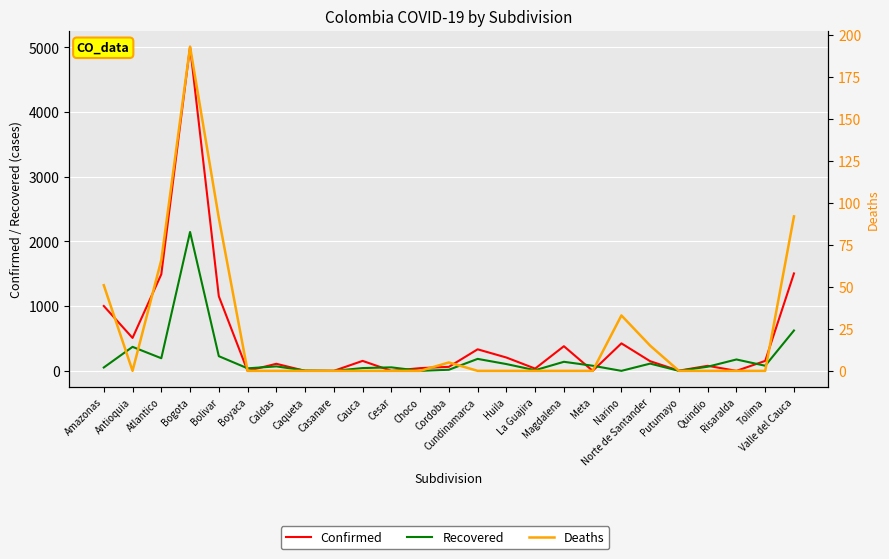

True or false: Deaths has more than 2 points higher than both neighbors.

True